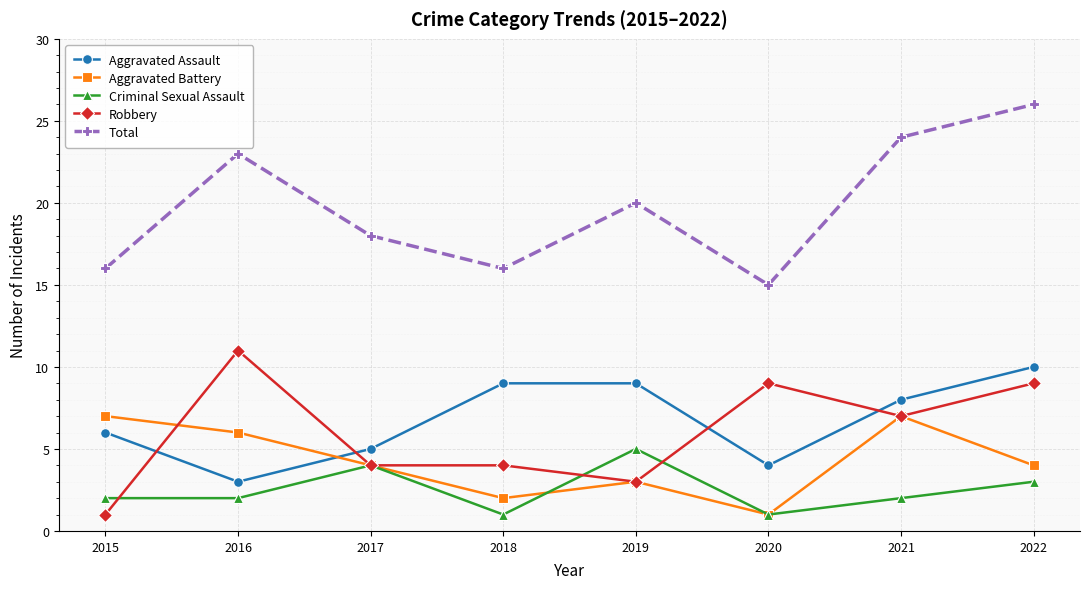

What is the spread (max minus min) of values at 2015?

15